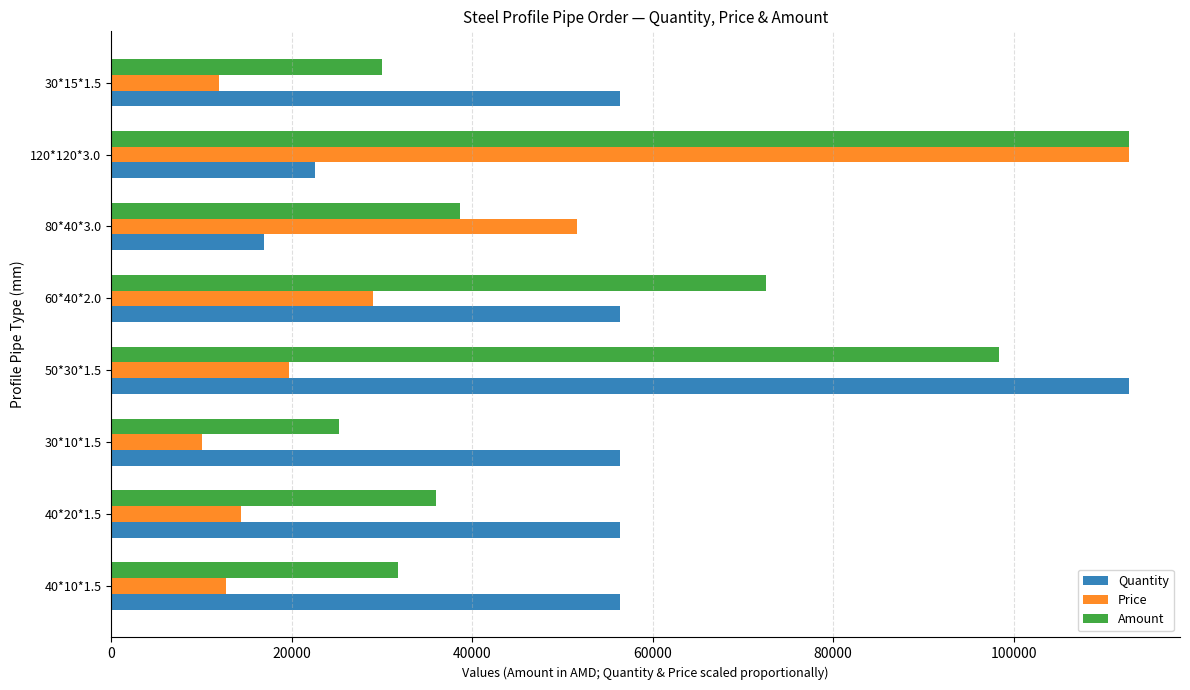

What value does the Quantity series have at 30*10*1.5, to the nearest 10?

56400